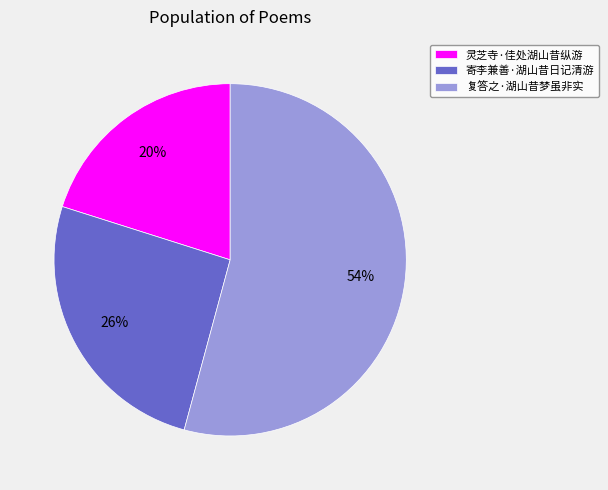

Does 复答之·湖山昔梦虽非实 account for over 50% of the chart?

Yes